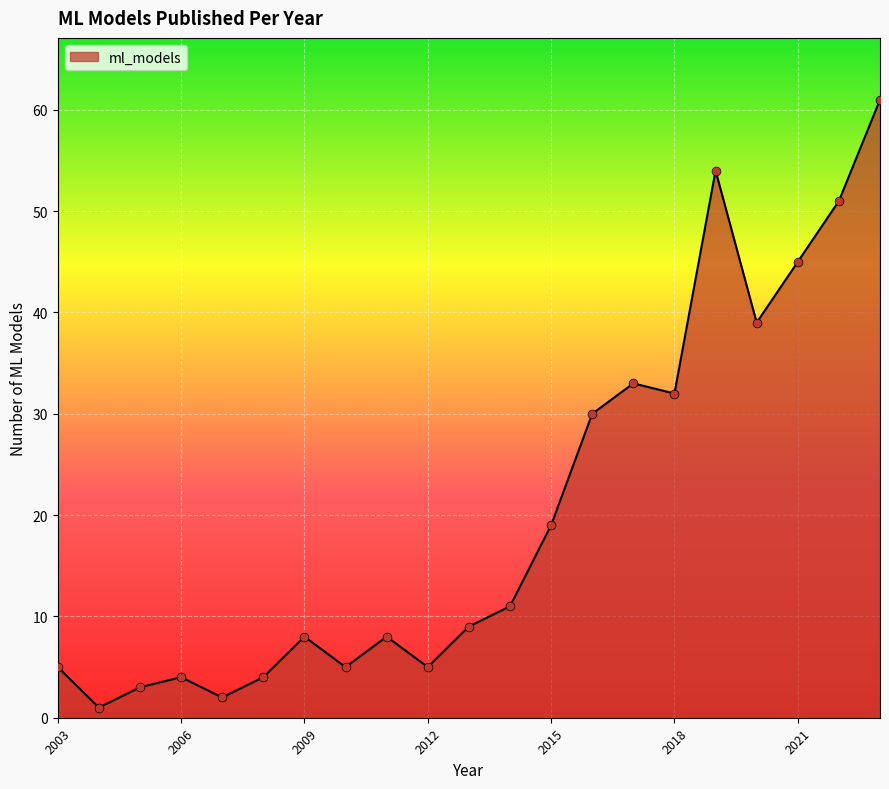

What is the difference between the maximum and minimum values?

60